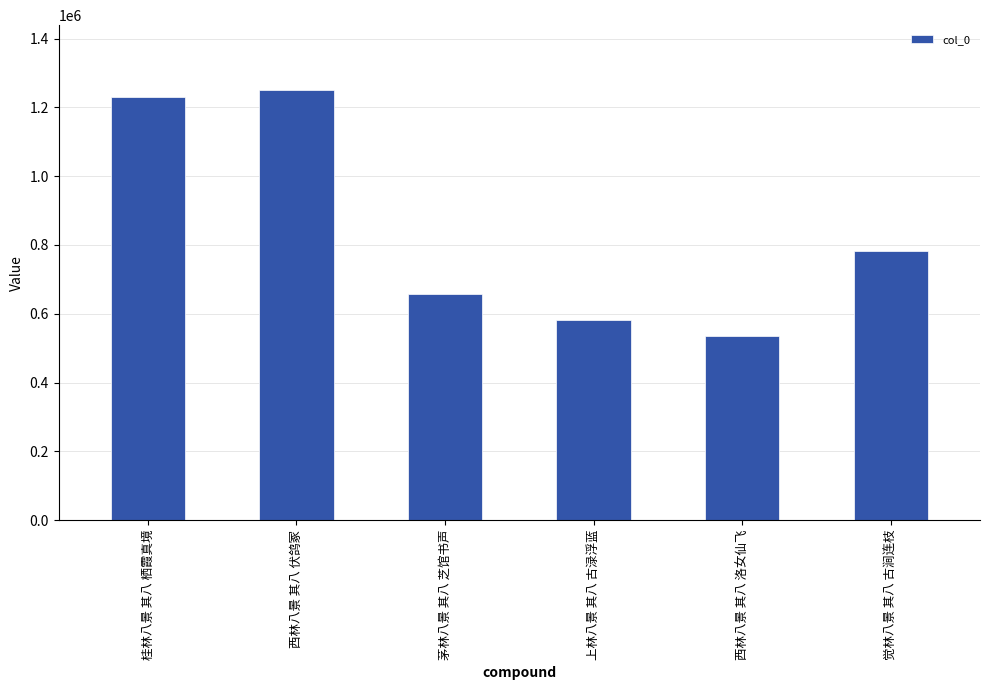

What value does the data have at 上林八景 其八 古渌浮蓝?

580751